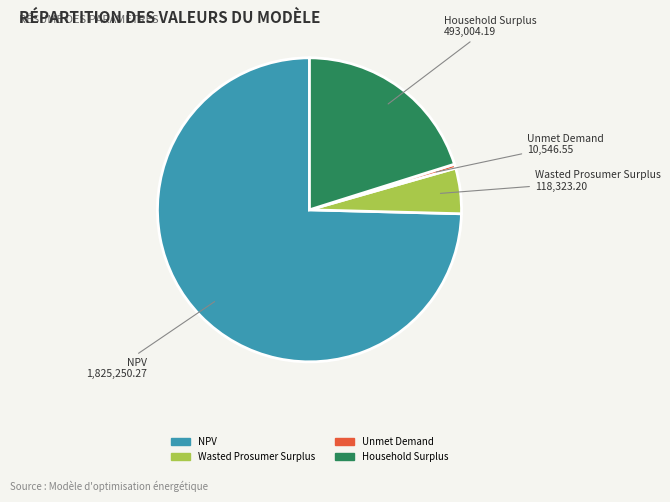

Is there a majority slice in this chart?

Yes